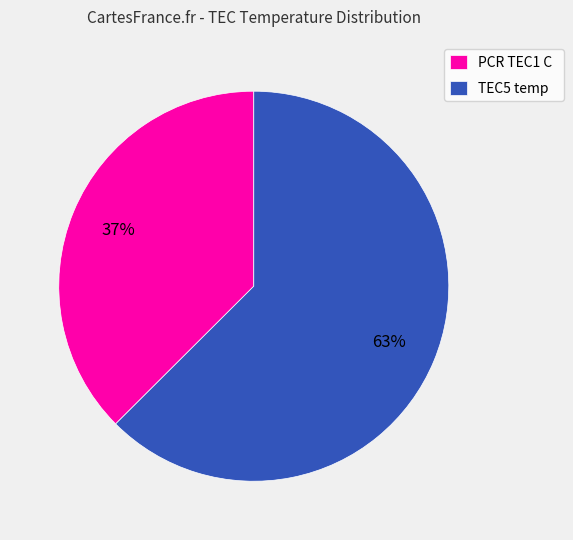

Is it true that TEC5 temp is 63% of the pie?

True